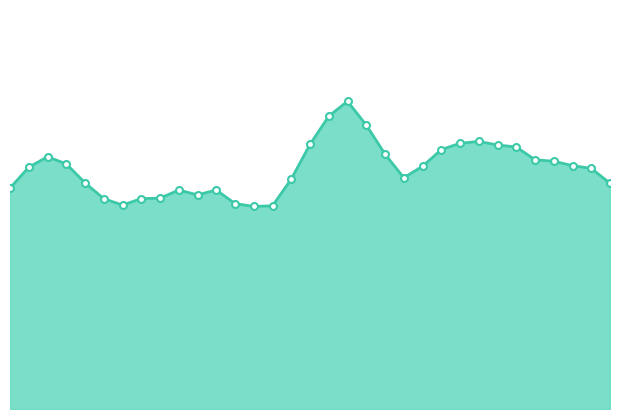

At which category does the chart reach its peak across all series?

19